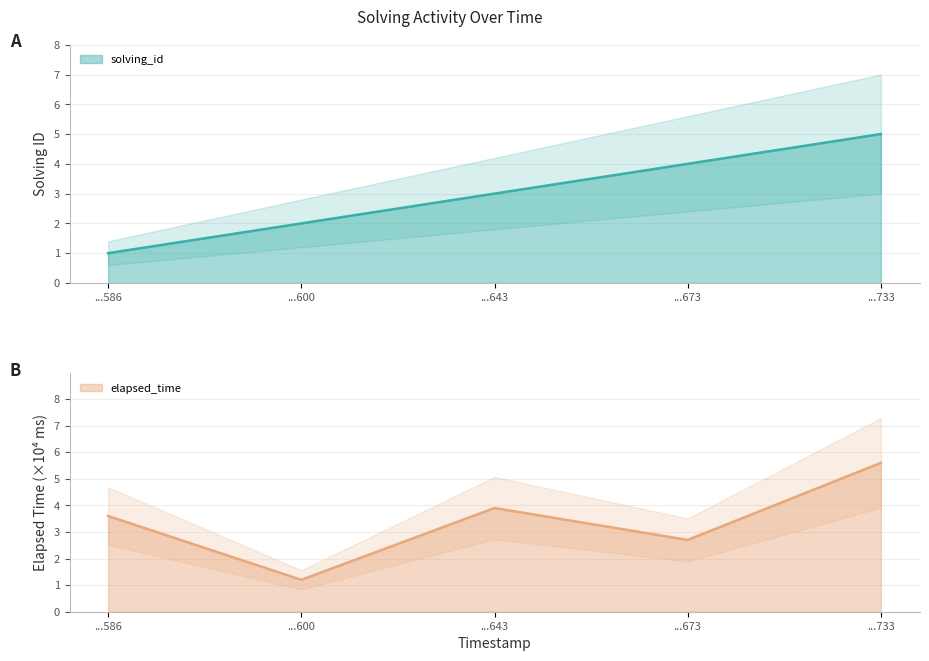

Does the chart have visible grid lines?

Yes